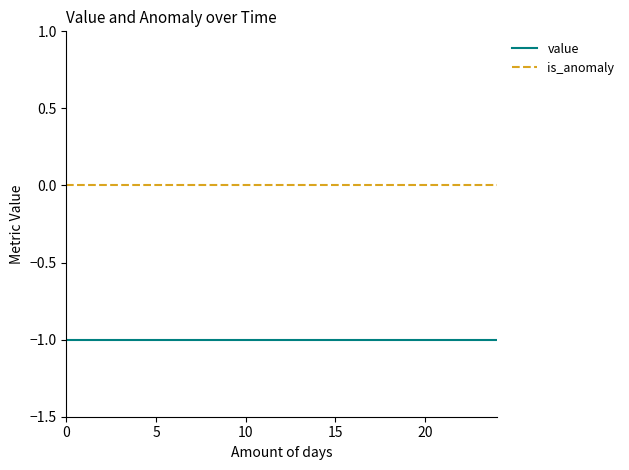

Reading left to right, transcribe all the data shown in this chart.

value: -1	-1	-1	-1	-1	-1	-1	-1	-1	-1	-1	-1	-1	-1	-1	-1	-1	-1	-1	-1	-1	-1	-1	-1	-1
is_anomaly: 0	0	0	0	0	0	0	0	0	0	0	0	0	0	0	0	0	0	0	0	0	0	0	0	0